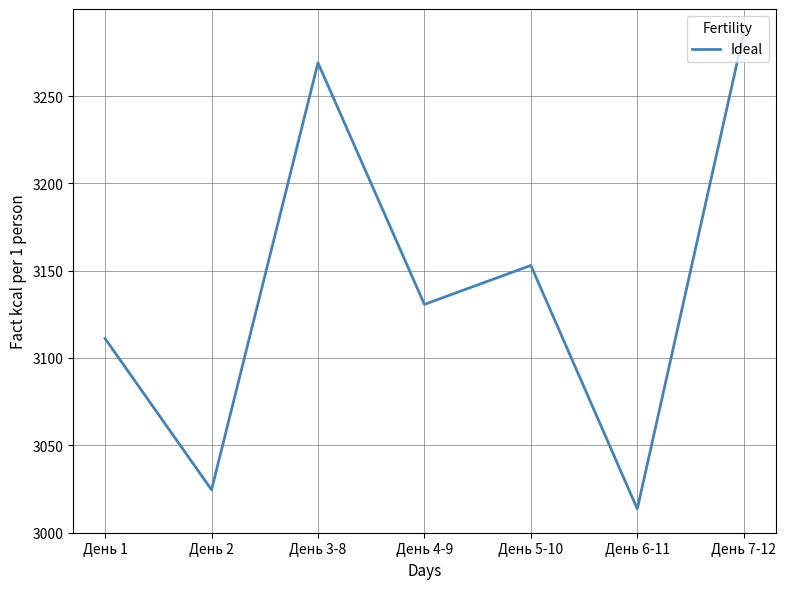

List the labels in order of value, largest first.

День 7-12, День 3-8, День 5-10, День 4-9, День 1, День 2, День 6-11